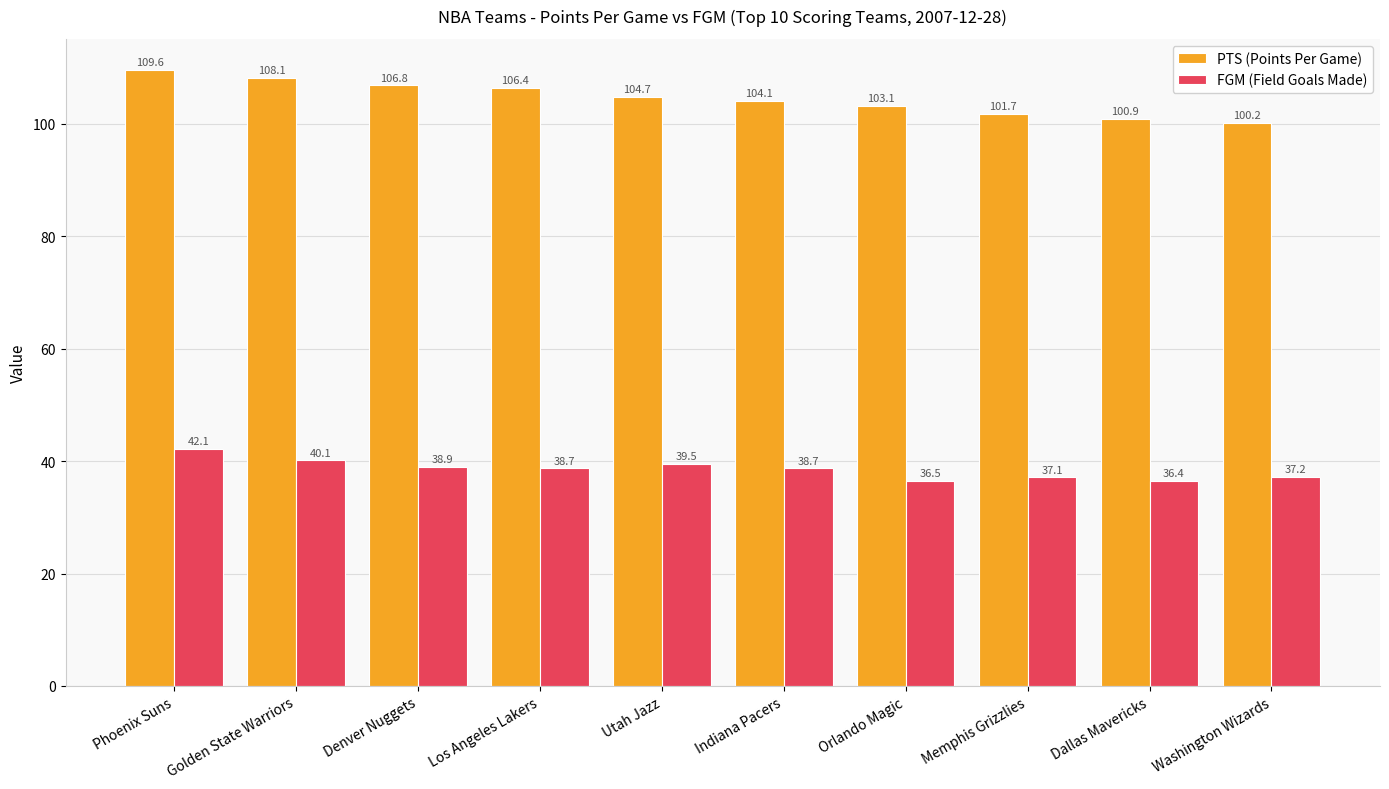

How many bars are there in total?

20